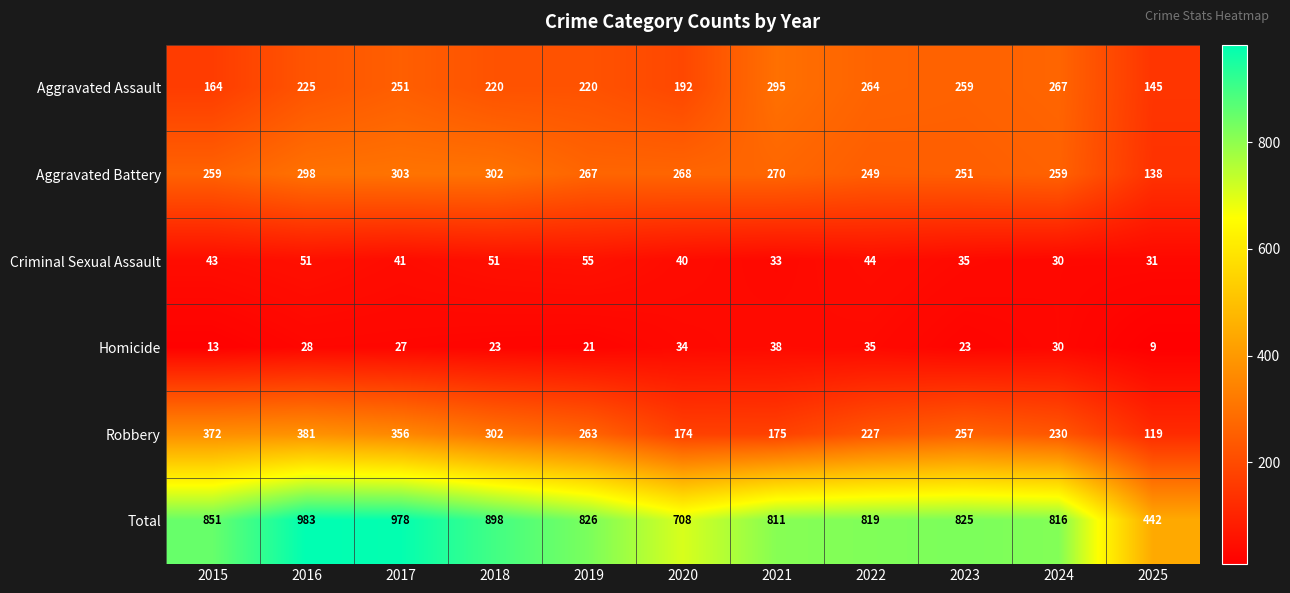

What is the total value across all series at 2017?

1956